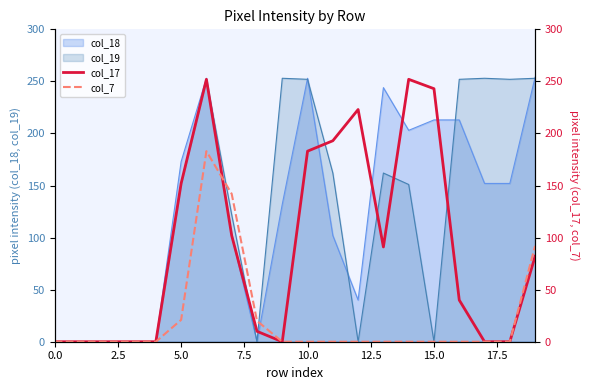

Where is col_7 nearest to the value 91?

19